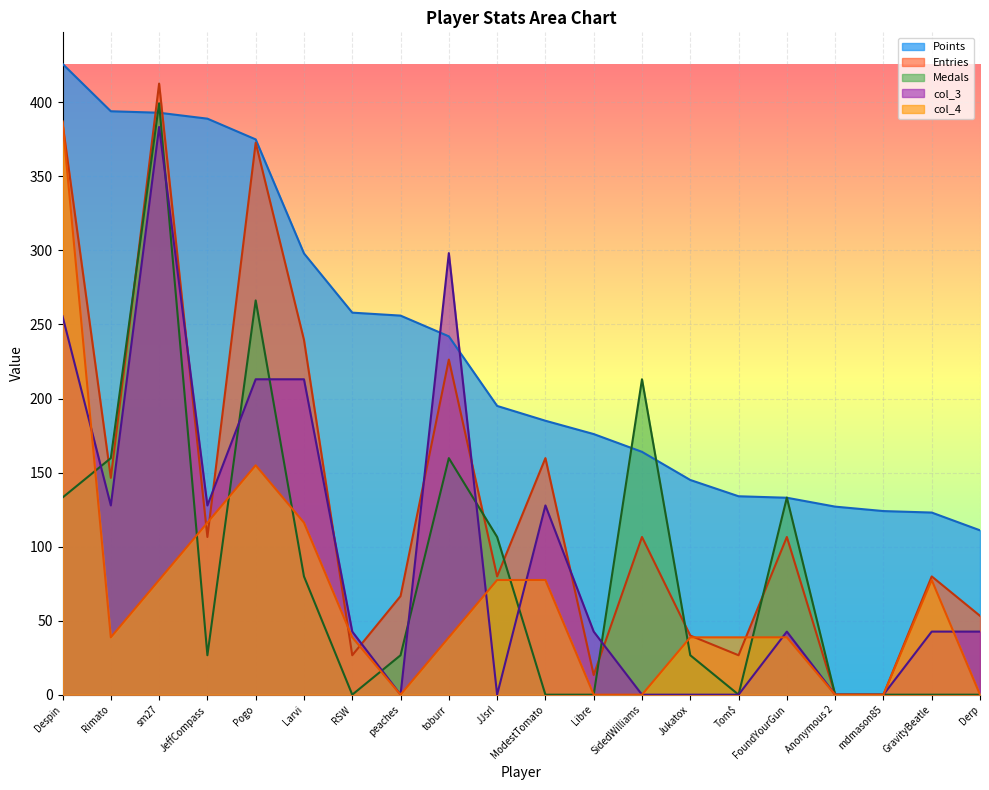

Rank the series at Derp from highest to lowest value.

Points, Entries, col_3, Medals, col_4